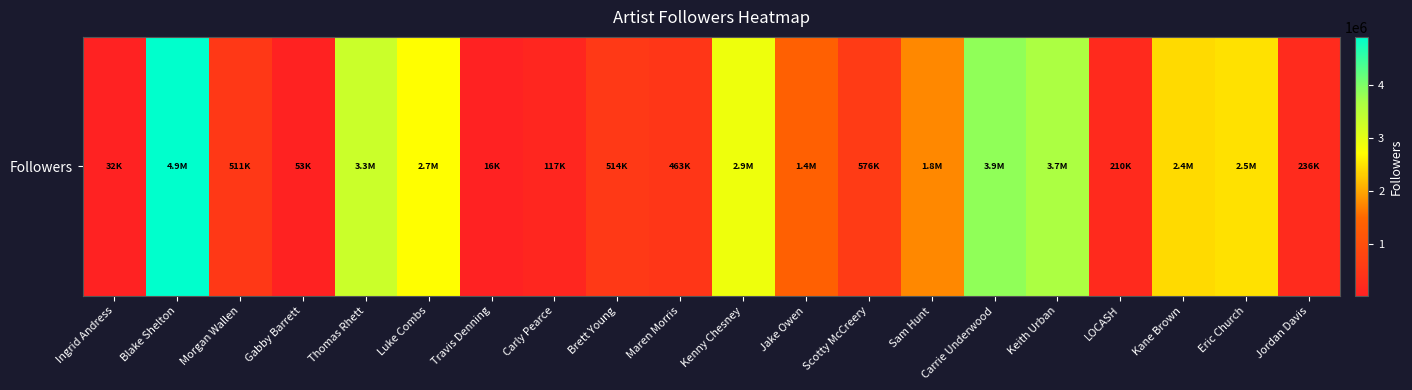

The value at Brett Young is 251042. True or false?

False